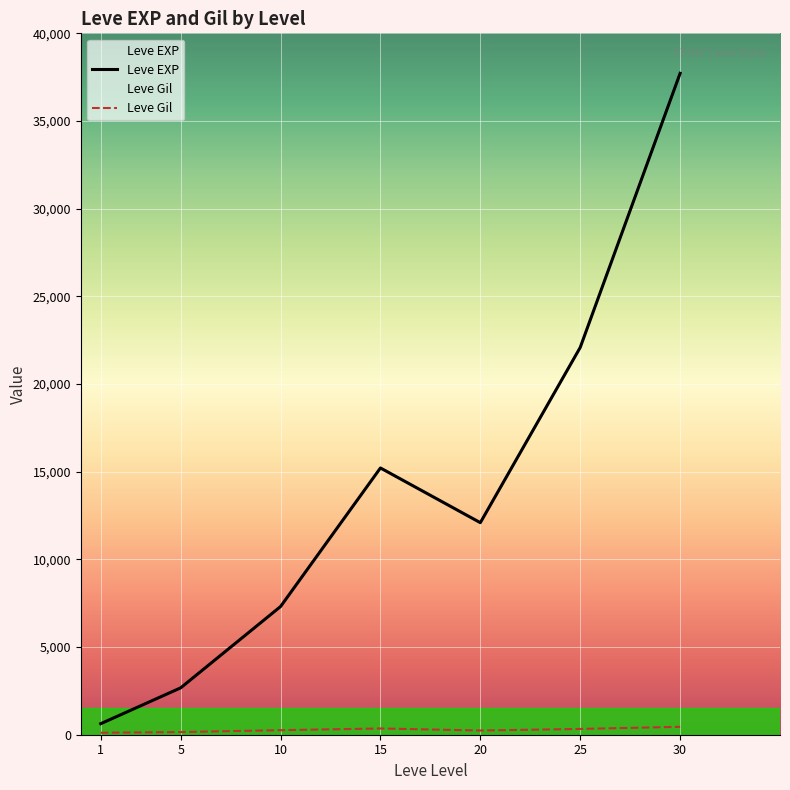

What is the difference between the maximum and minimum values in the Leve EXP series?

37090